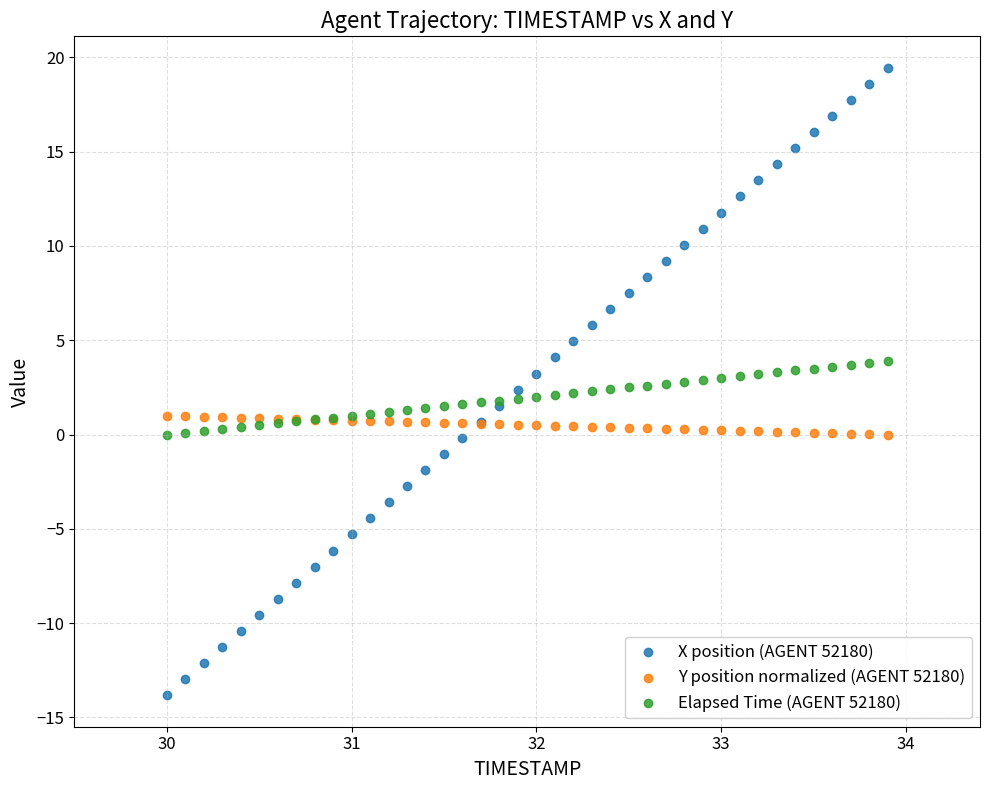

Which series reaches the maximum Y coordinate?

X position (AGENT 52180)